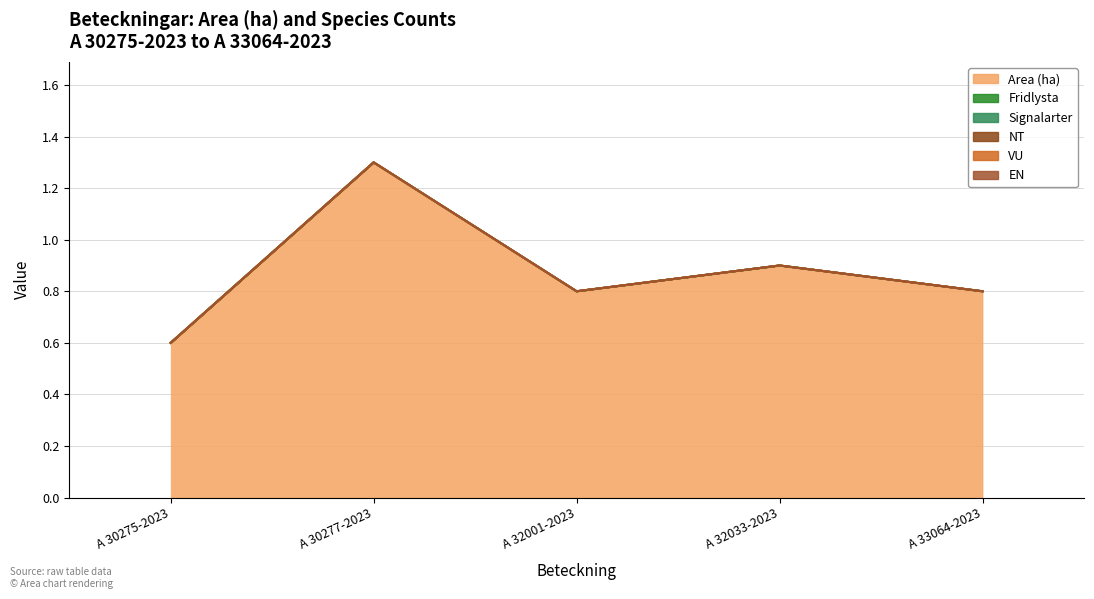

True or false: Signalarter and Area (ha) intersect in this chart.

False